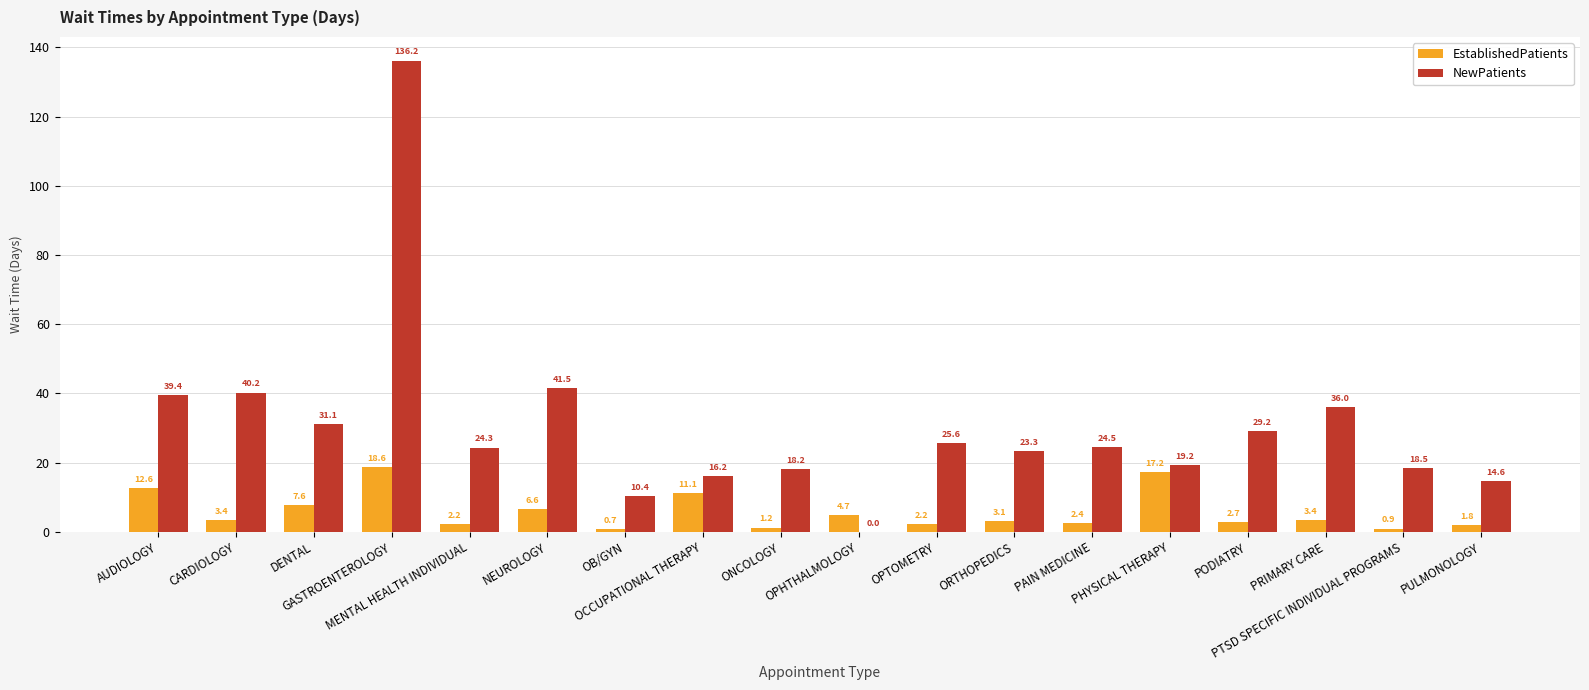

Reading left to right, extract all data points from this chart.

EstablishedPatients: 12.6	3.4	7.6	18.6	2.2	6.6	0.7	11.1	1.2	4.7	2.2	3.1	2.4	17.2	2.7	3.4	0.9	1.8
NewPatients: 39.4	40.2	31.1	136.2	24.3	41.5	10.4	16.2	18.2	0.0	25.6	23.3	24.5	19.2	29.2	36.0	18.5	14.6